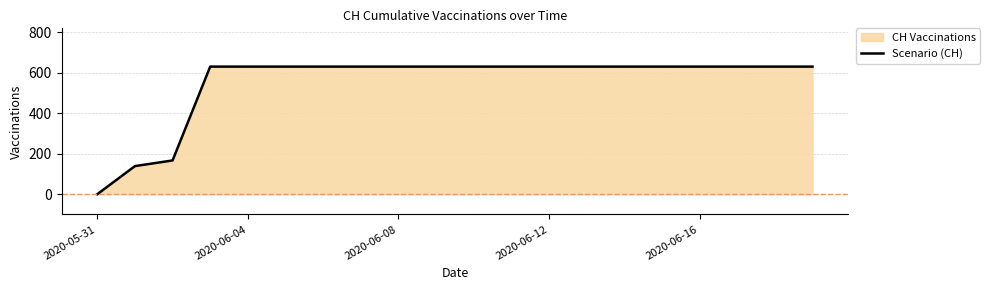

Which has a higher value, 19 or 10?

19